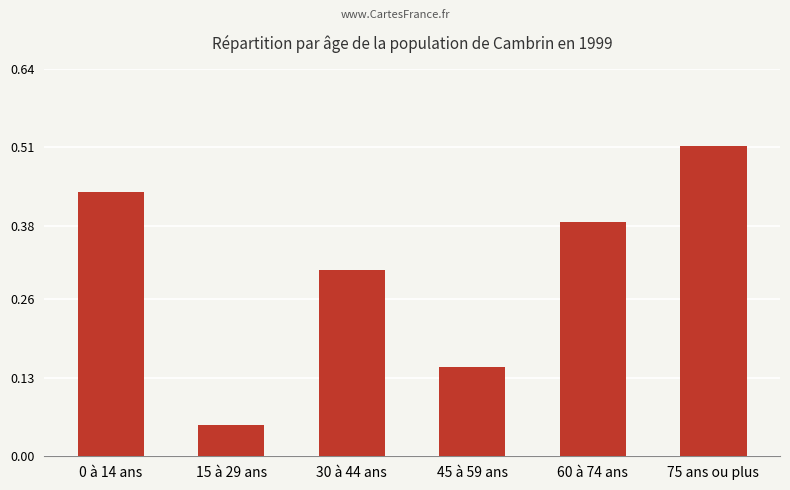

Is it true that the value at 60 à 74 ans is 0.5?

False